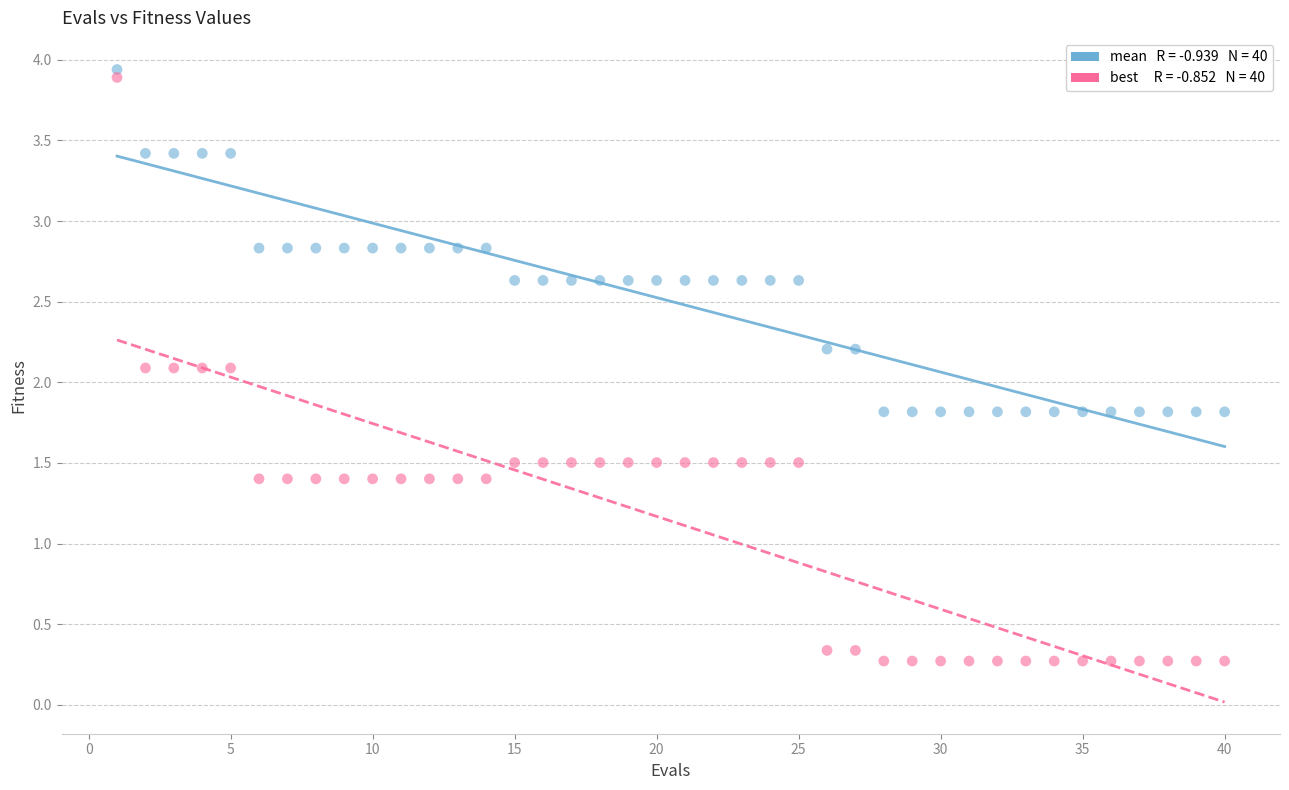

Across all data points, what is the range of Y values (max minus min)?

3.7